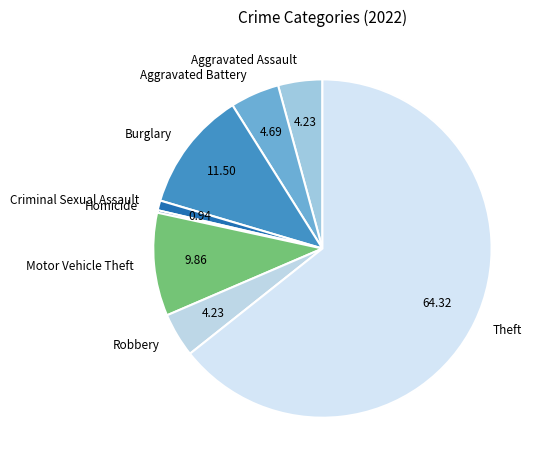

Do Criminal Sexual Assault and Motor Vehicle Theft together represent more than half of the pie?

No